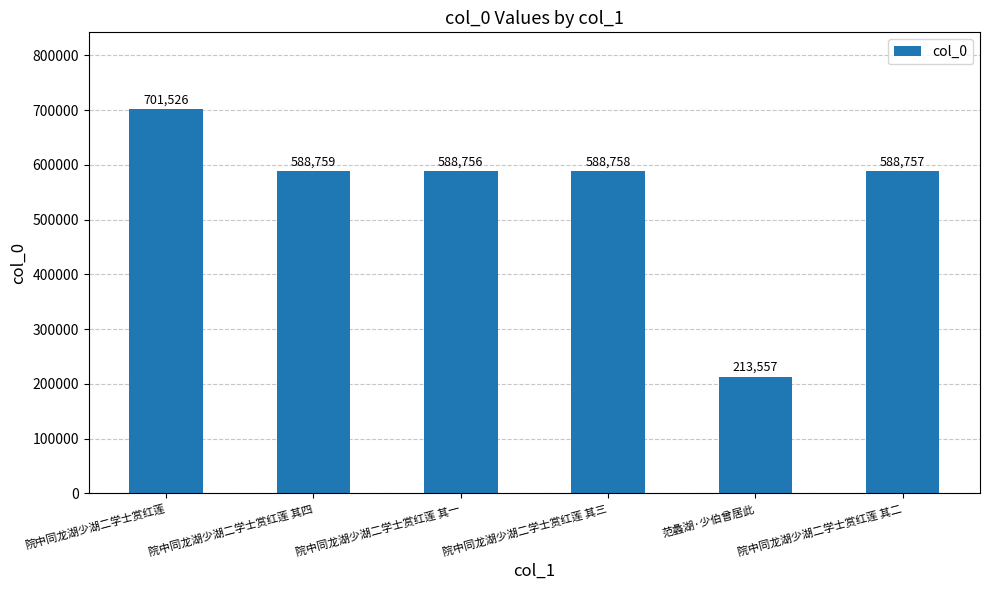

How many distinct data groups are displayed?

1